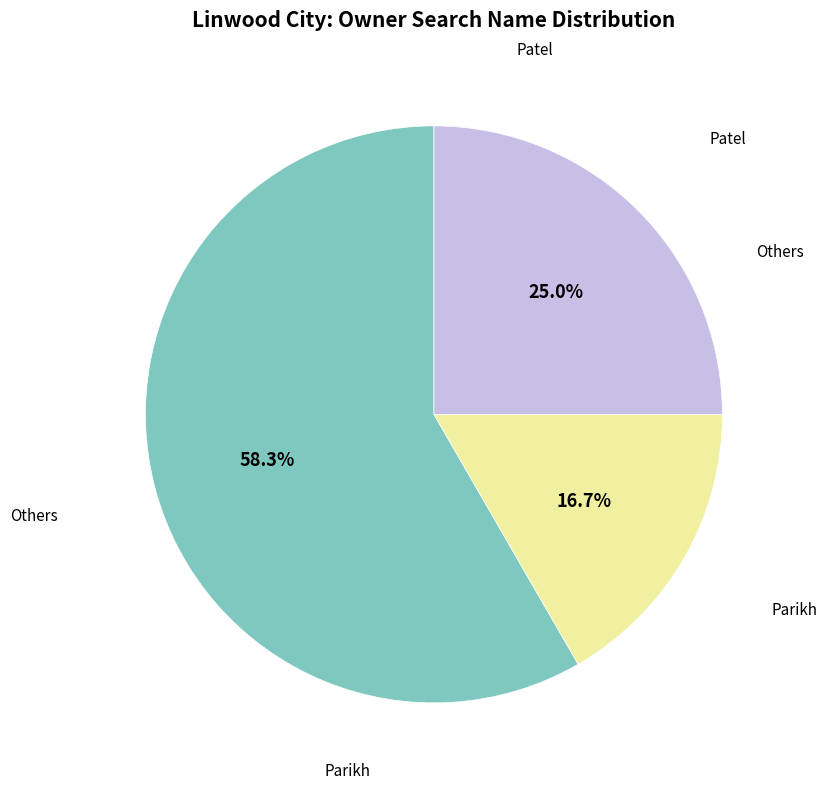

Is there a majority slice in this chart?

Yes